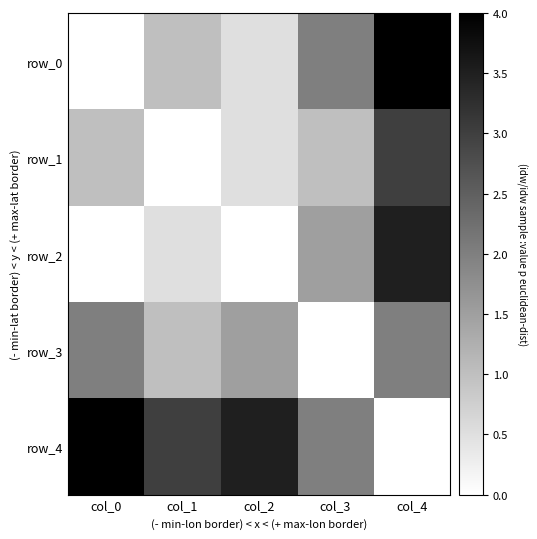

Where does the row_0 series first go above 1?

col_3